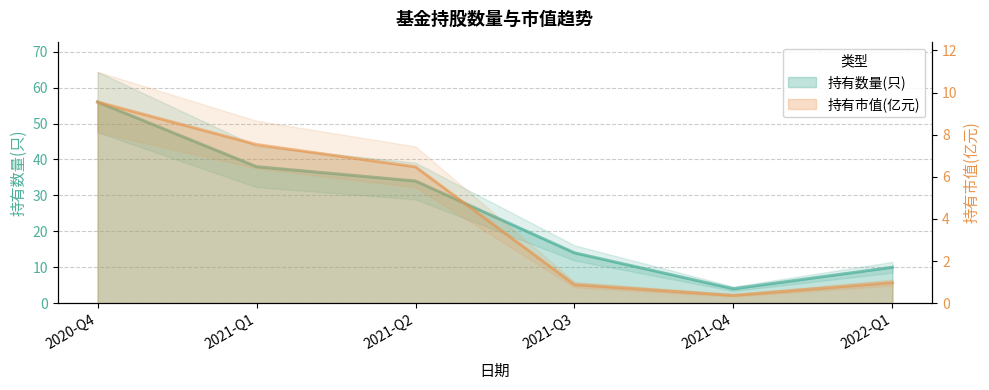

Between 2021-Q2 and 2021-Q1, which is larger?

2021-Q1